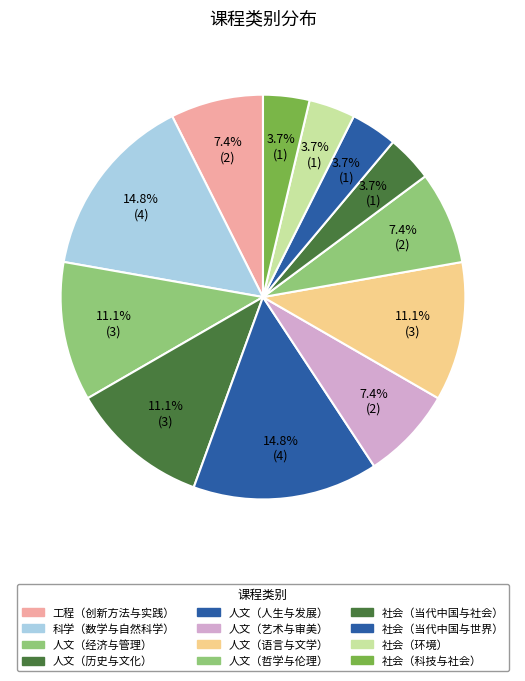

How many segments does this pie chart have?

12